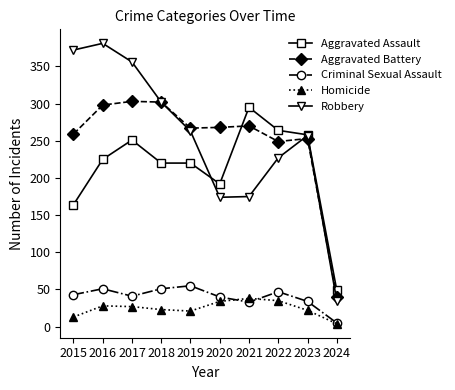

True or false: Aggravated Assault and Criminal Sexual Assault cross at least once.

False